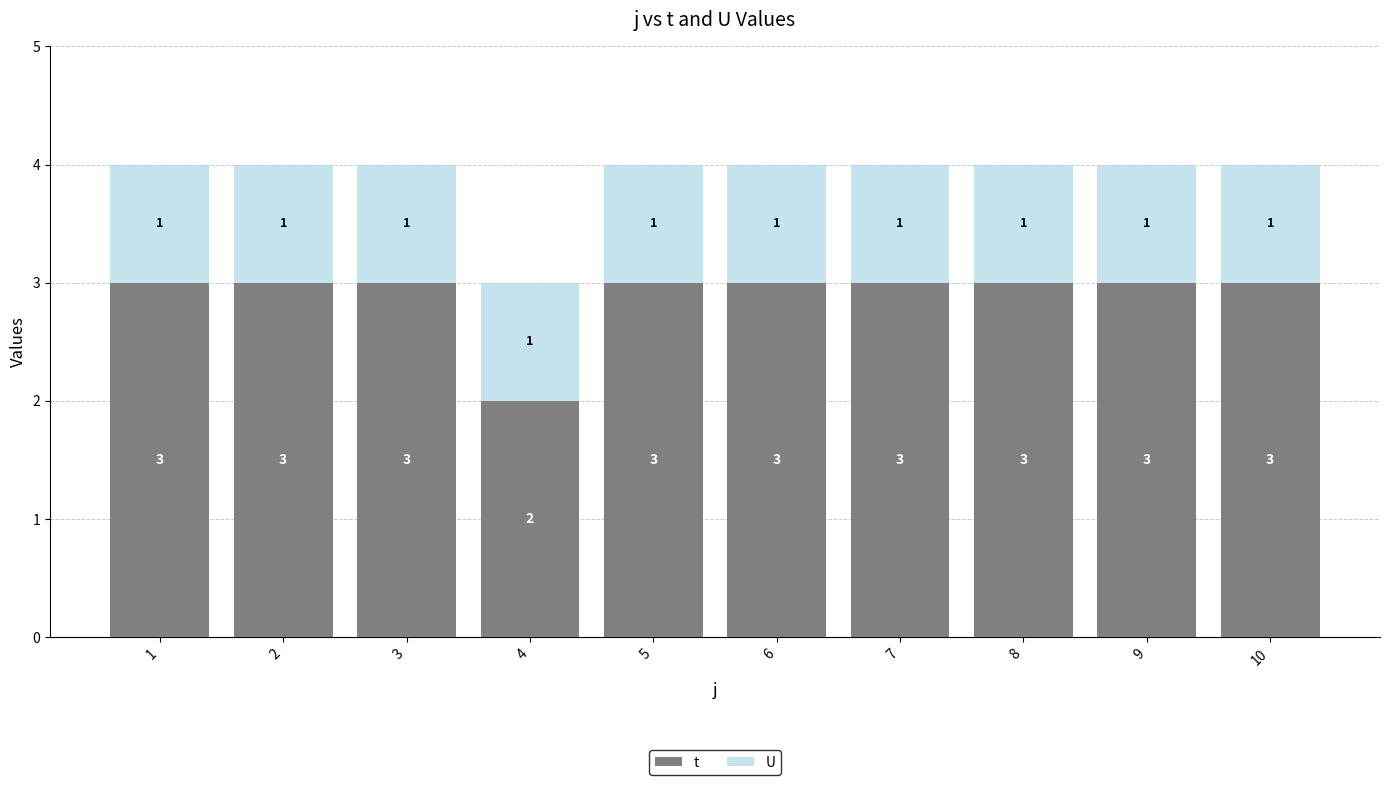

Which series has the largest total across all categories?

t